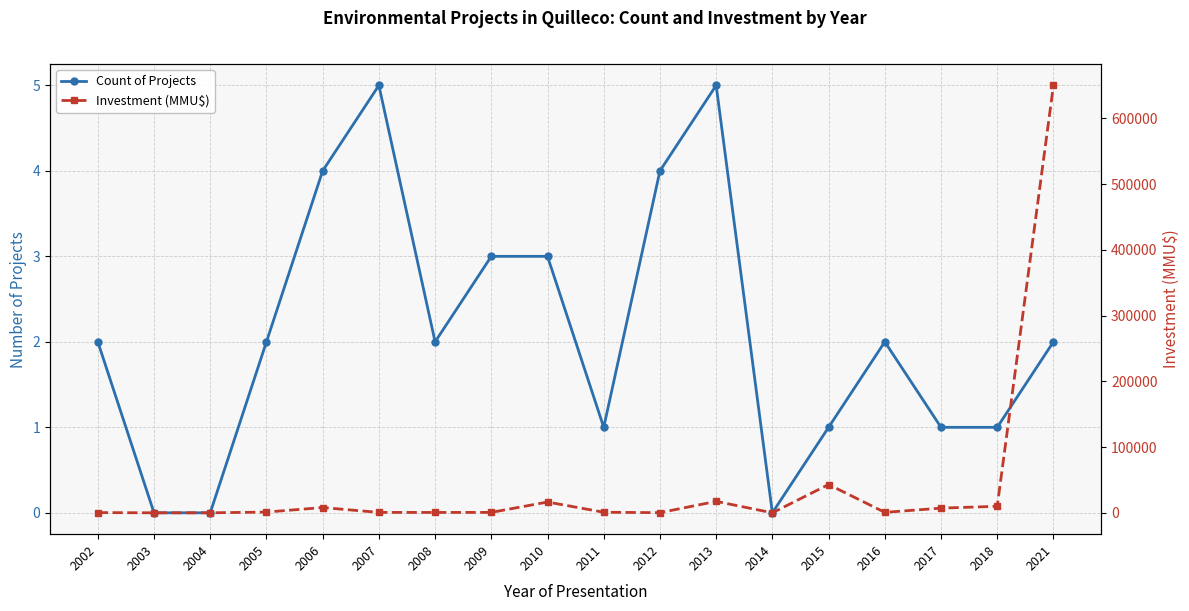

Rank the categories by Investment (MMU$) value from lowest to highest.

2003, 2004, 2014, 2012, 2002, 2008, 2009, 2007, 2016, 2011, 2005, 2017, 2006, 2018, 2010, 2013, 2015, 2021